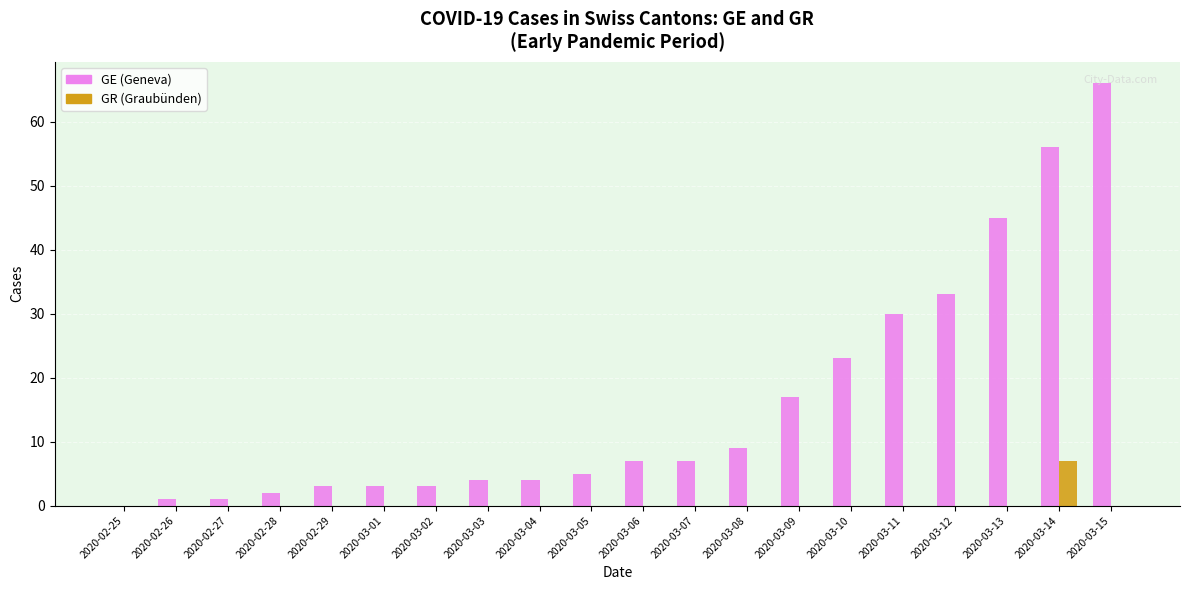

Is it true that GR (Graubünden) equals 0 at 2020-03-03?

True